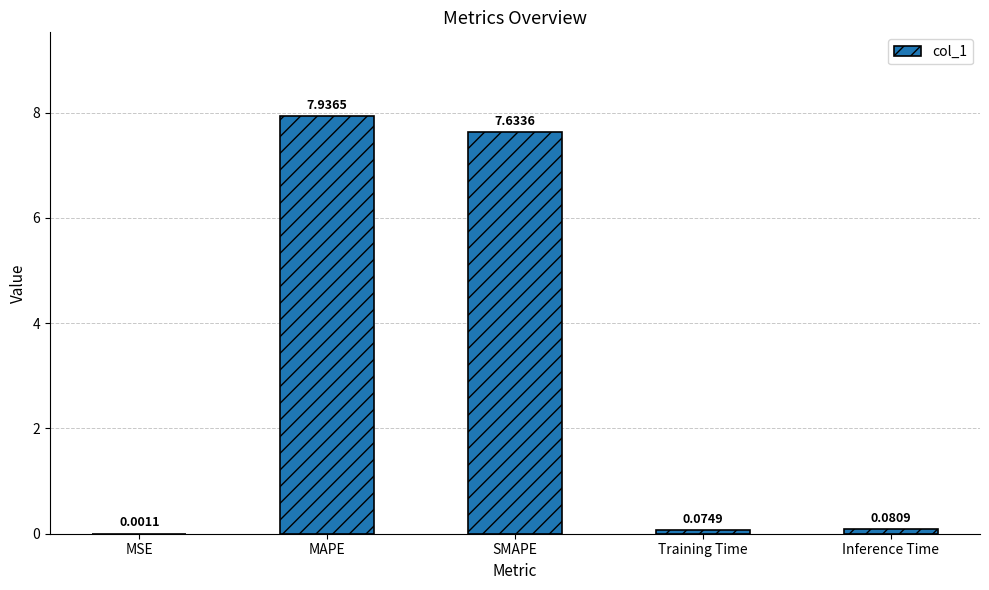

What is the difference between the values at MAPE and Inference Time?

7.9